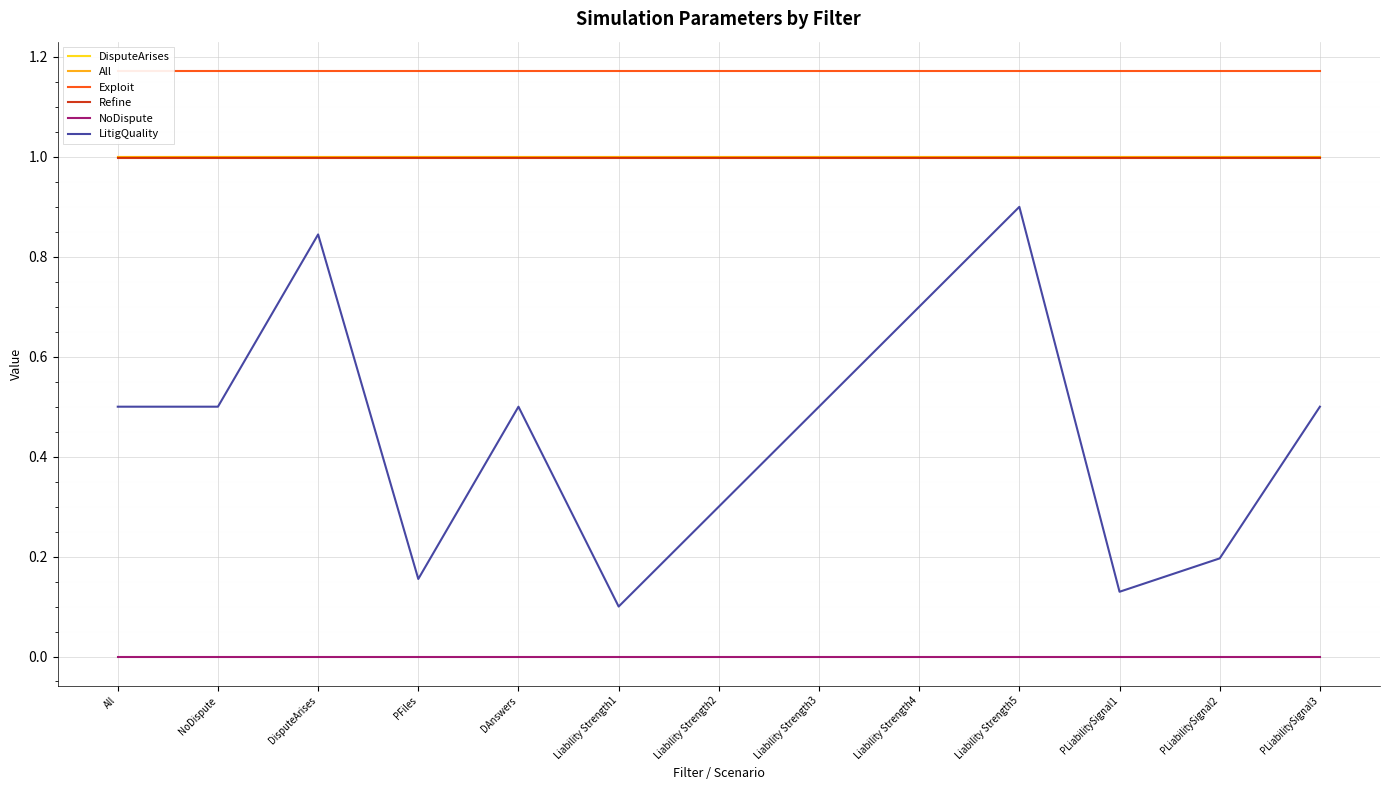

At which label is DisputeArises closest to 1?

All